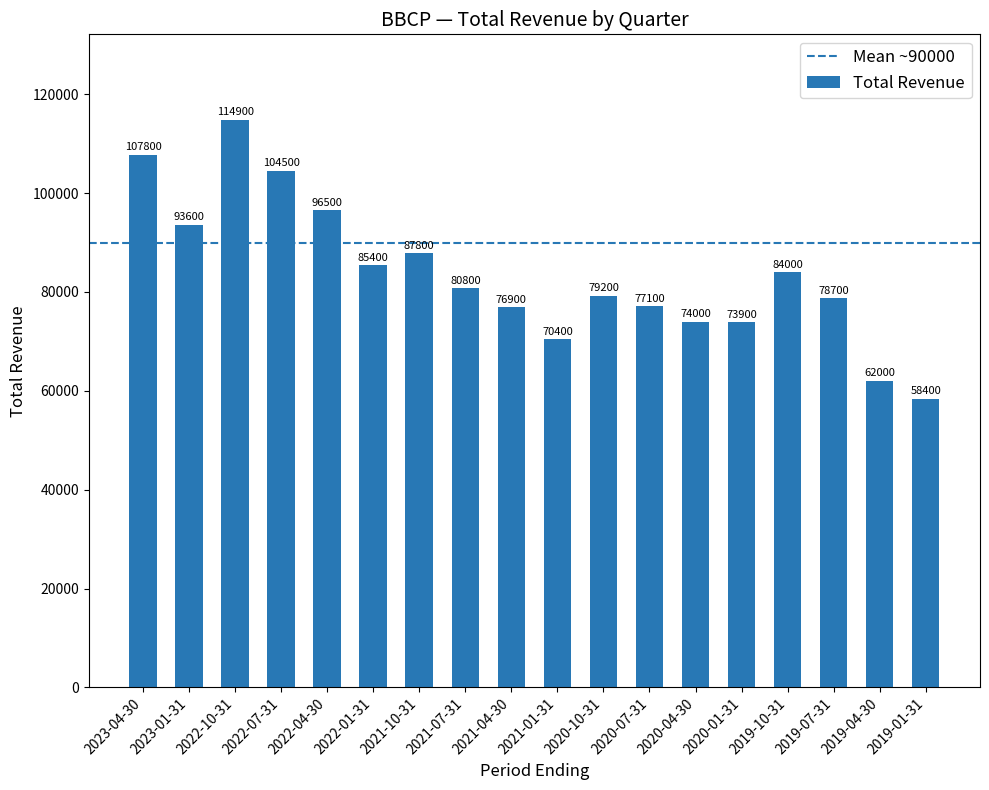

How many data points are less than 80800?

9